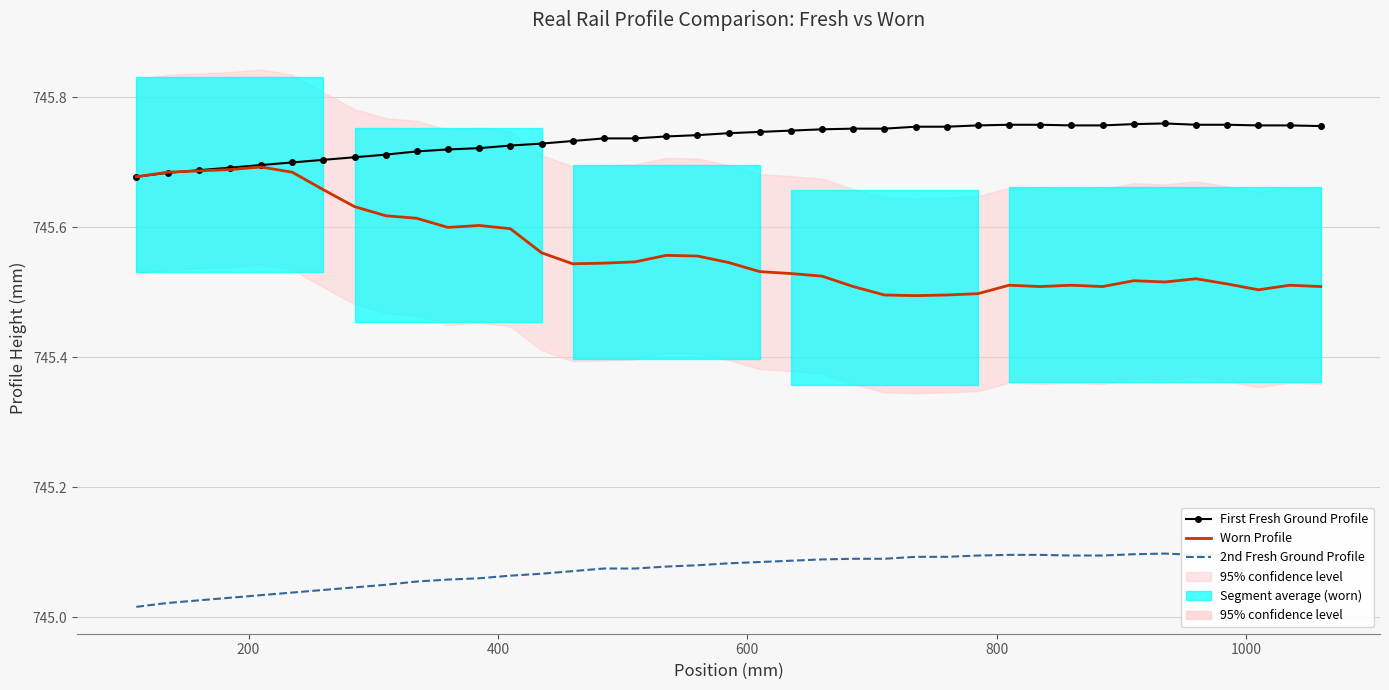

At which category does 2nd Fresh Ground Profile reach its first local peak?

33